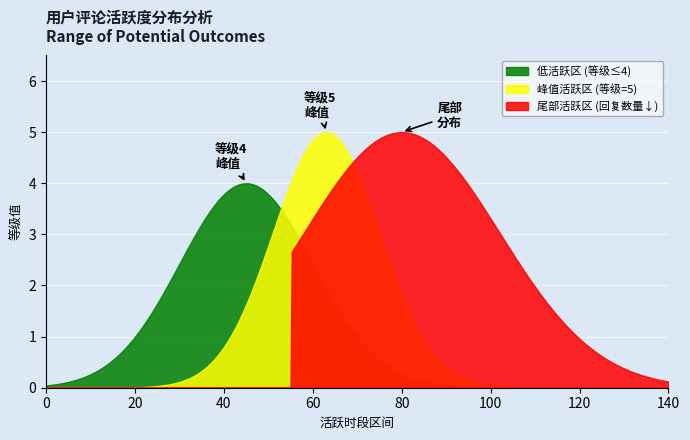

Which series has the largest total across all categories?

尾部活跃区 (回复数量↓)